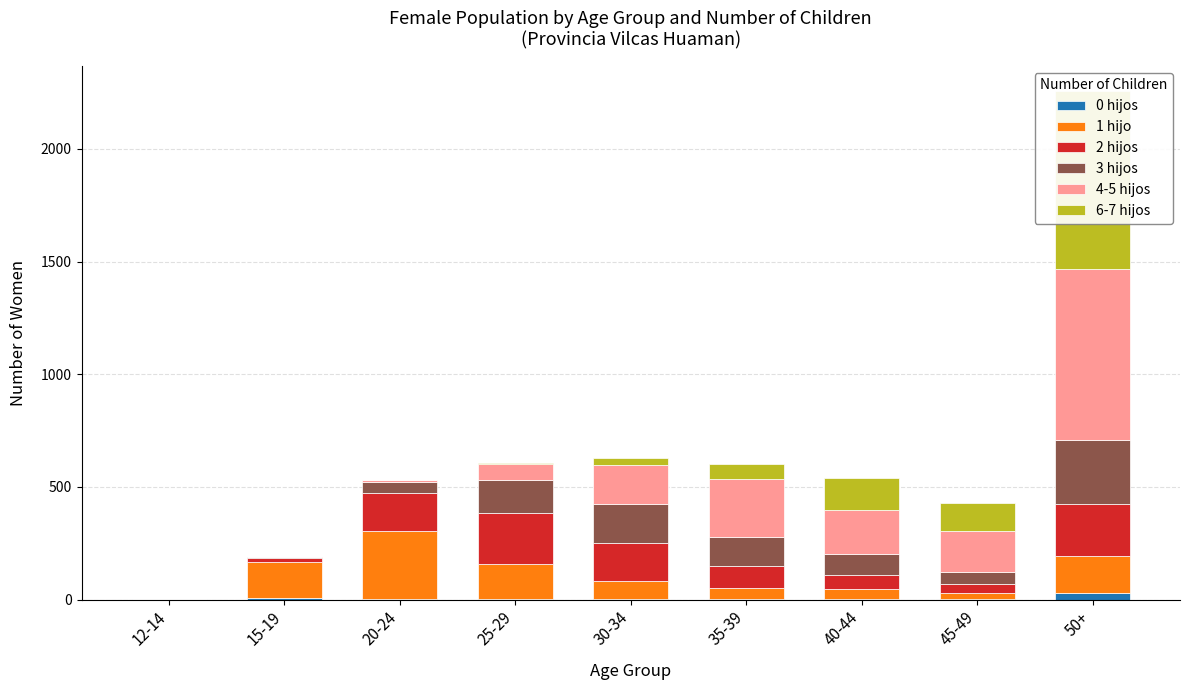

Which has a higher value, 12-14 or 20-24?

12-14